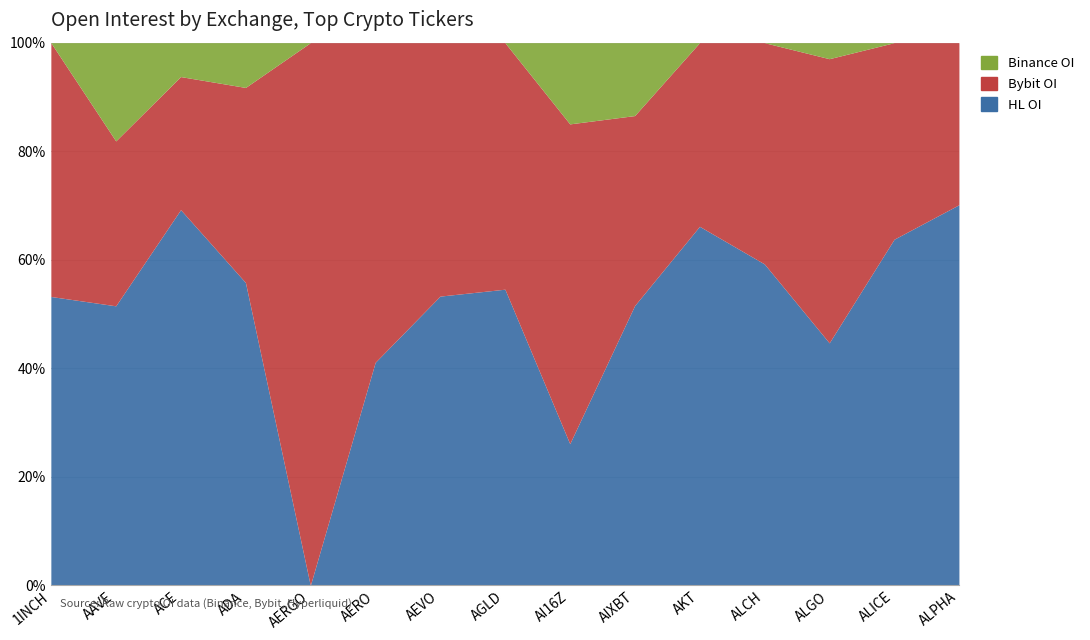

What value does the Binance OI series have at ADA?

55.8